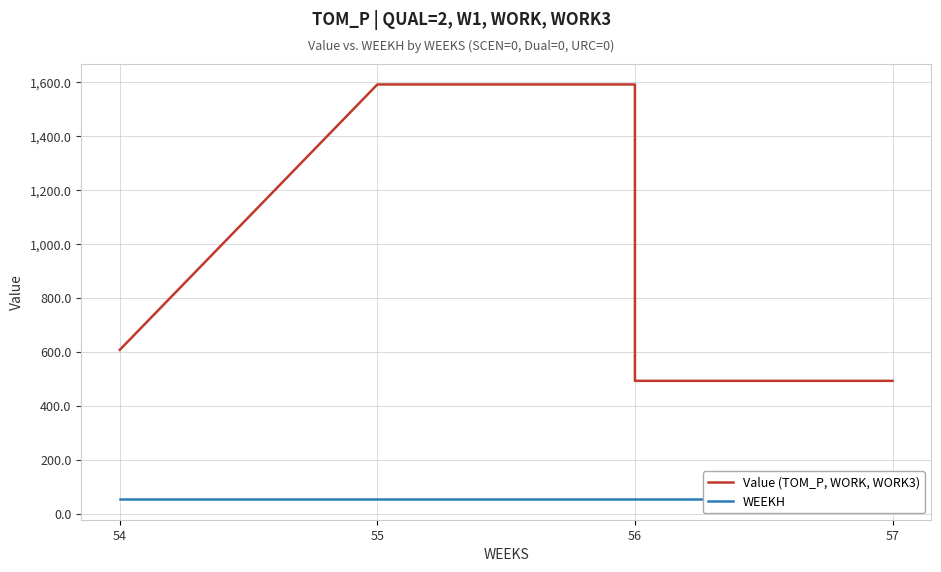

What is the label of the 2nd point from the left?

55